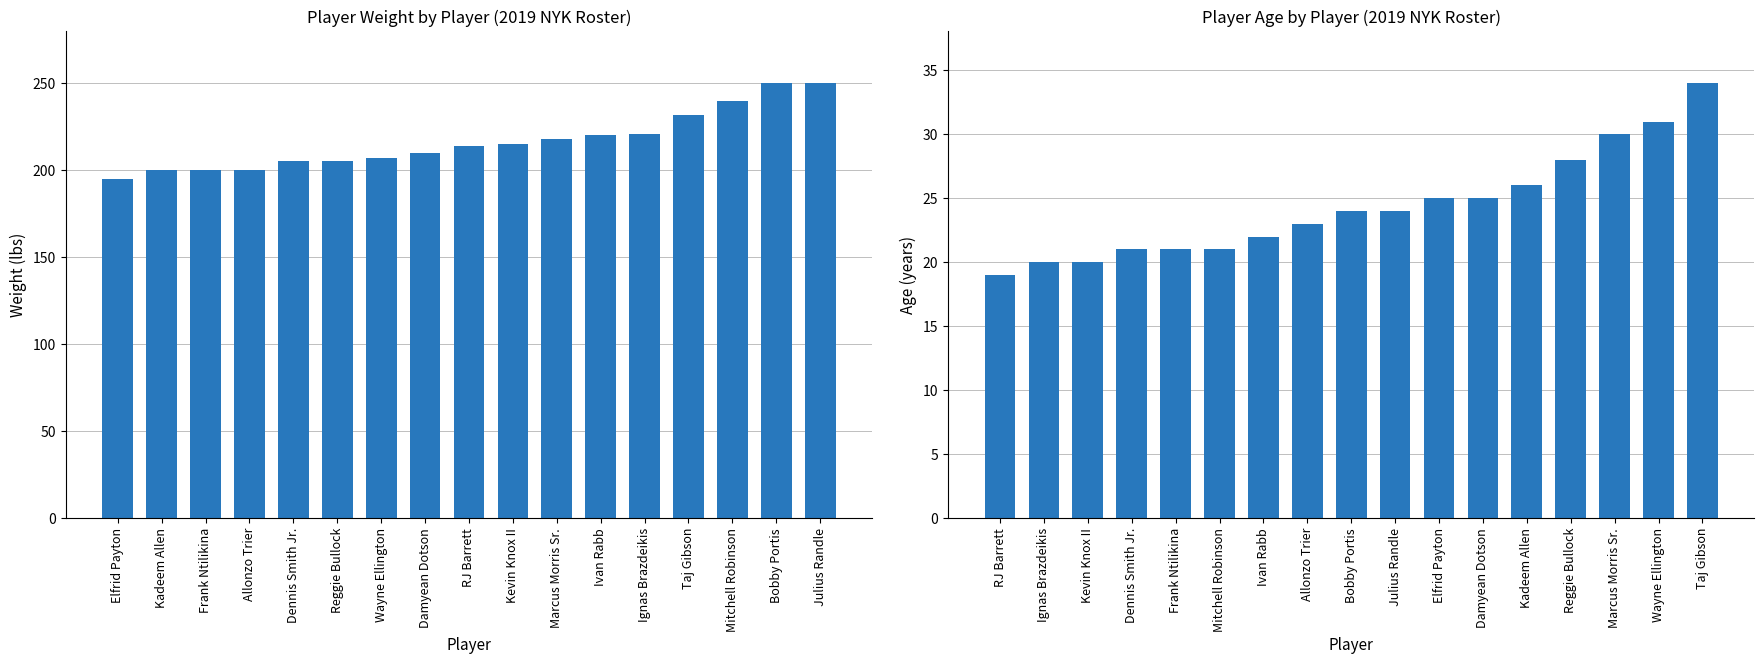

Rank the series by their maximum value, from lowest to highest.

AGE, WEIGHT